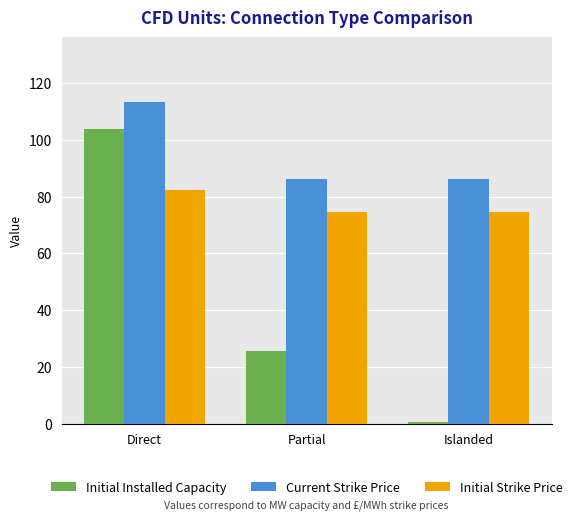

Rank the series at Partial from lowest to highest value.

Initial Installed Capacity, Initial Strike Price, Current Strike Price